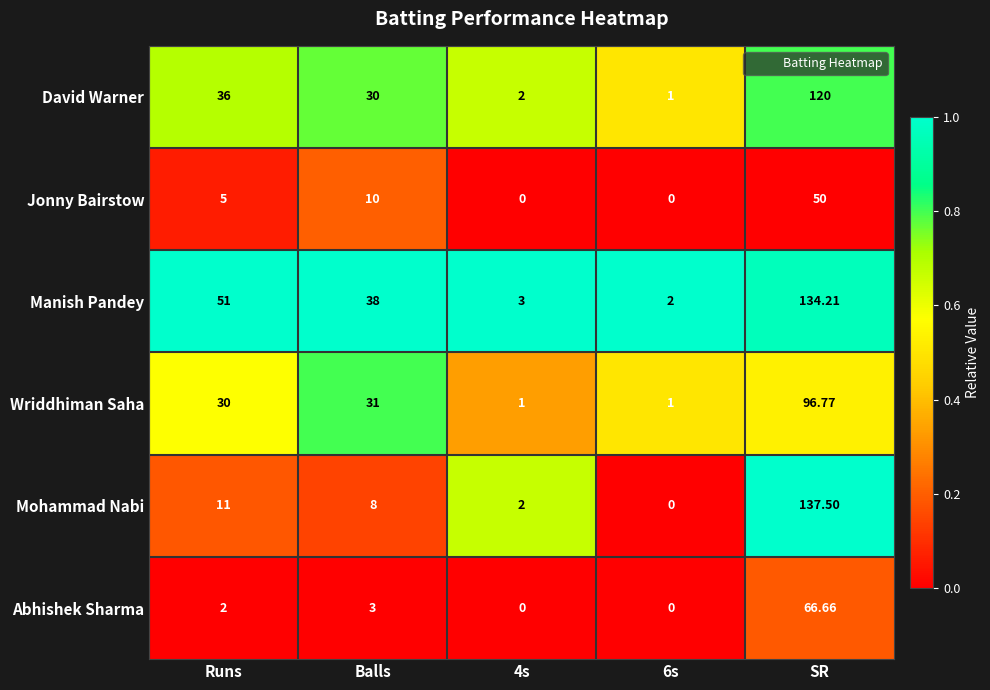

At which label does Mohammad Nabi first exceed 8?

Runs